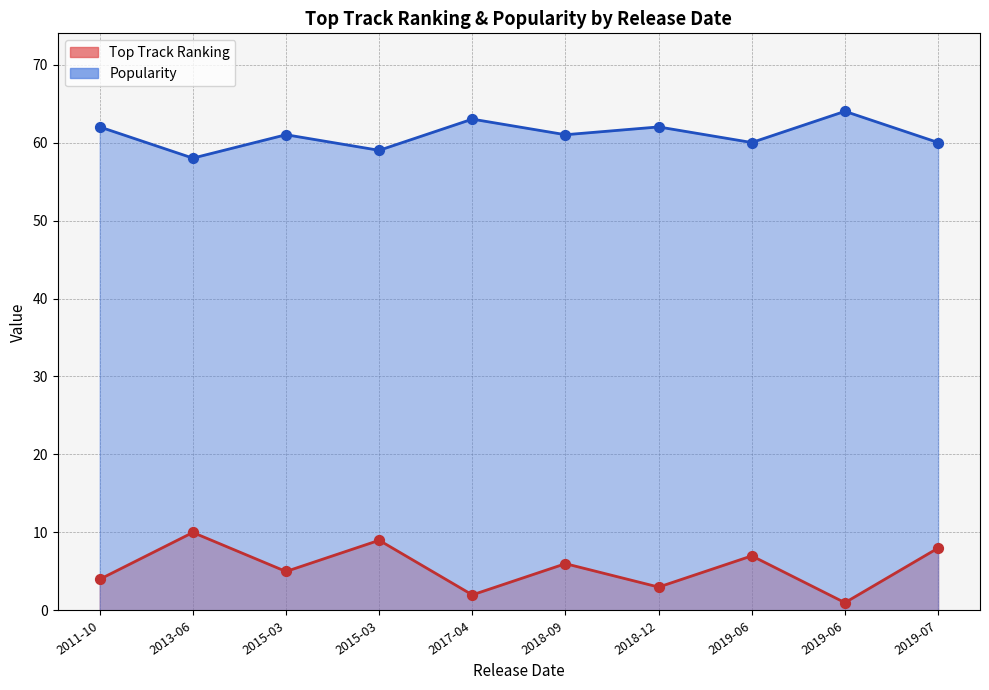

What are all the series names shown in the legend?

Top Track Ranking, Popularity